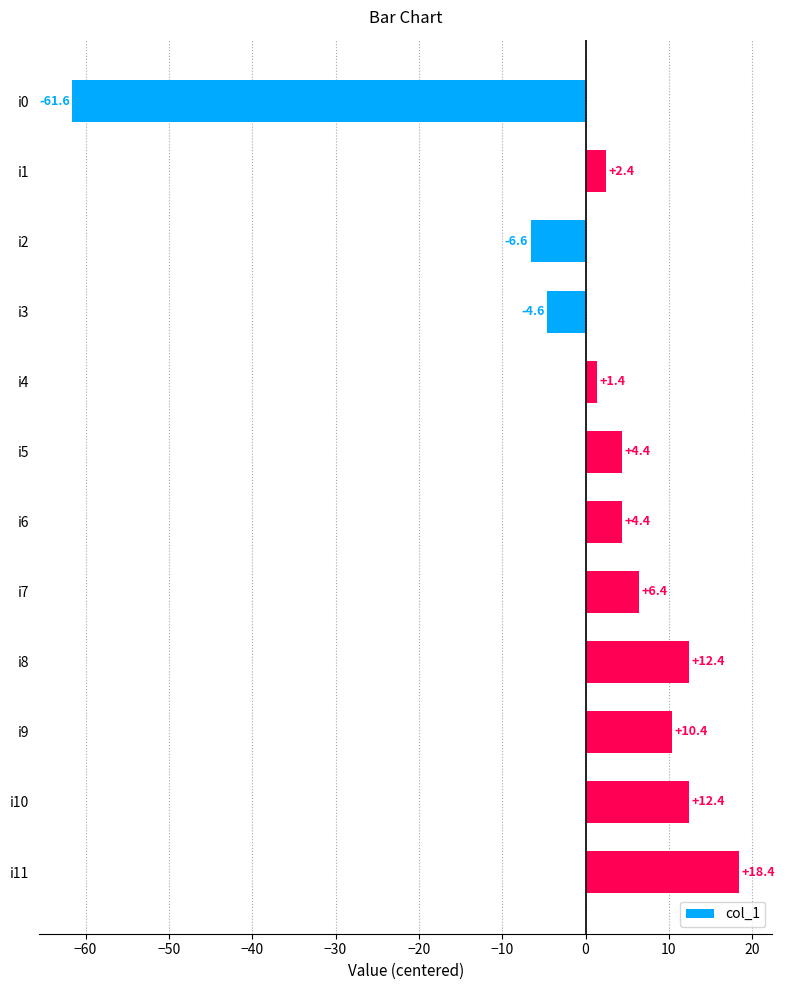

What is the value of the 8th bar from the top?

6.4